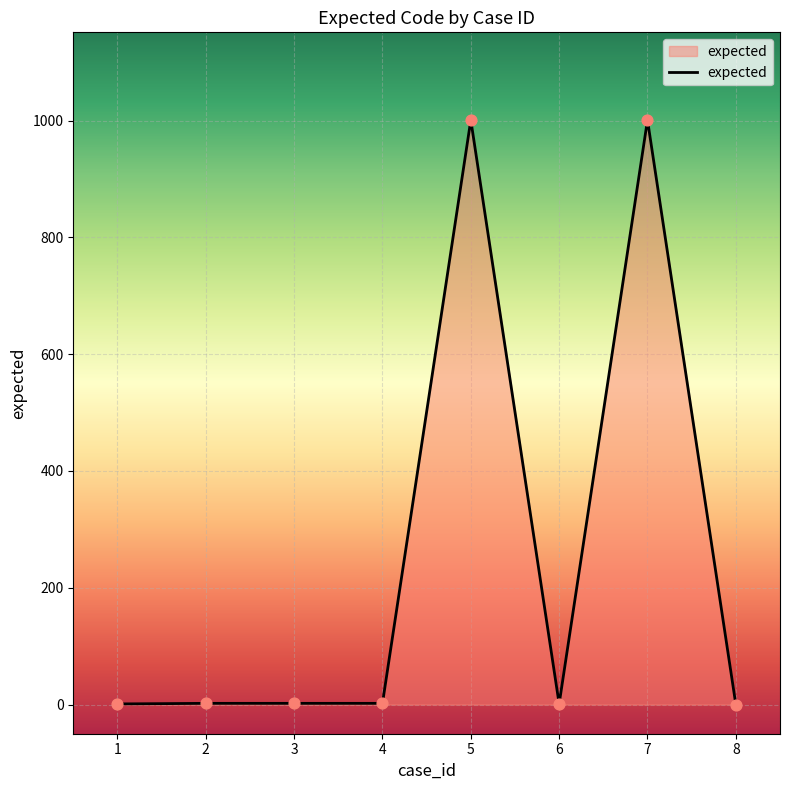

What is the change in value from 4 to 6?

-1